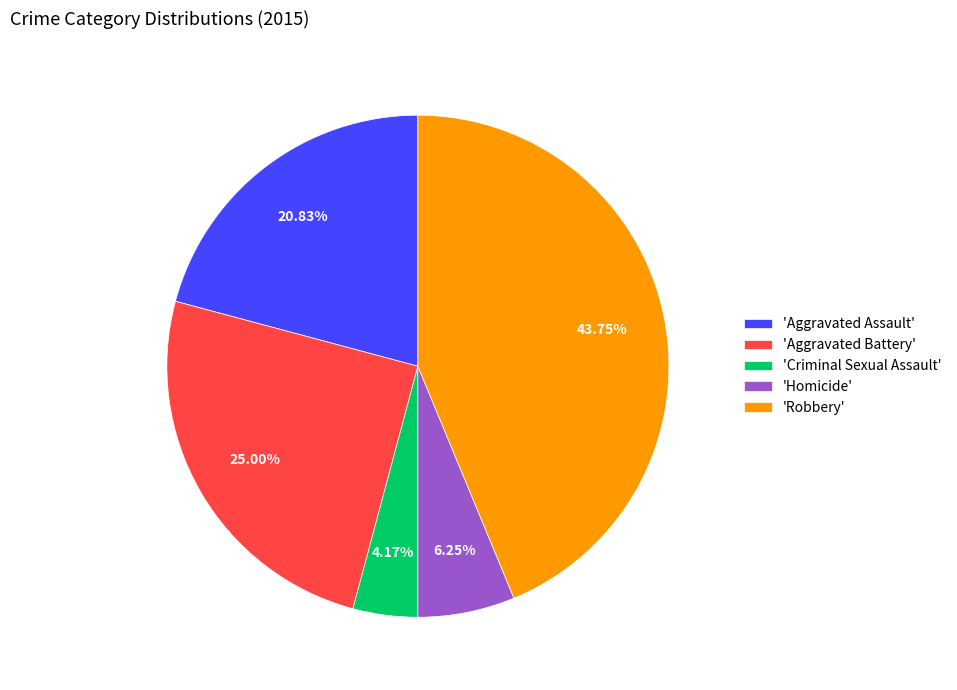

To the nearest percent, what is the difference between the largest and smallest slice percentages?

40%